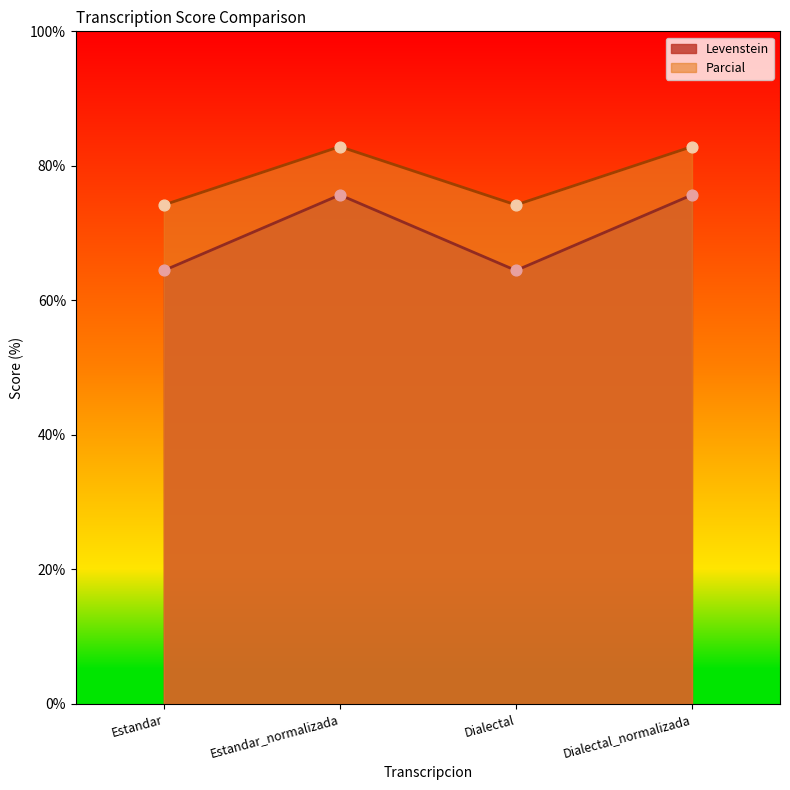

Which series has the widest spread of Y values?

Levenstein